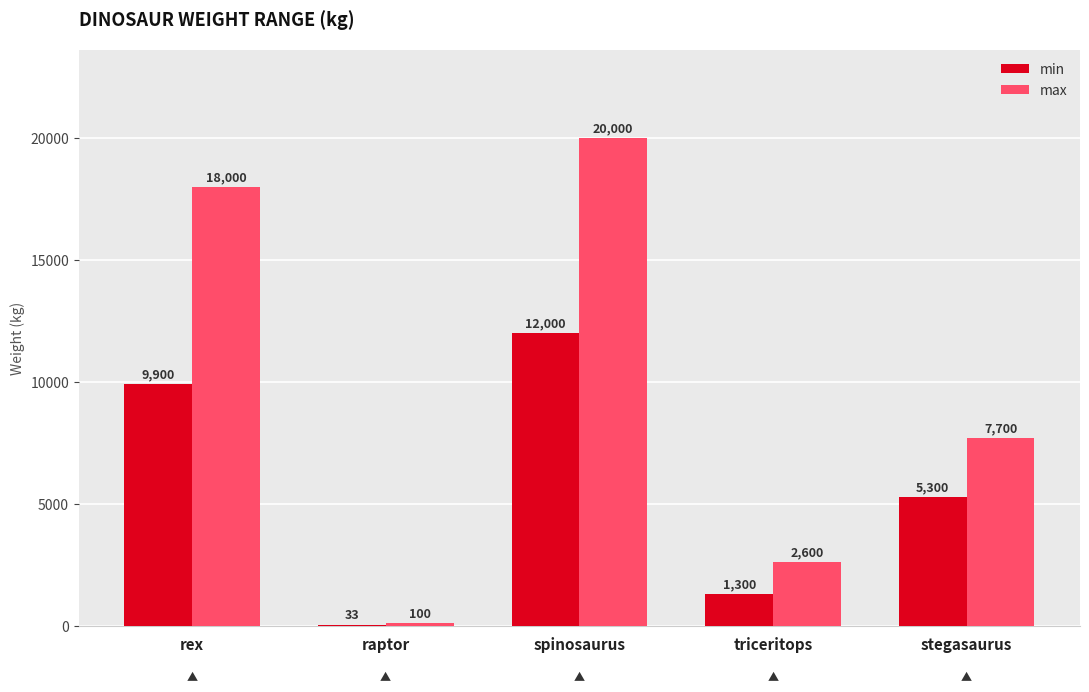

Which category has the highest value in the min series?

spinosaurus